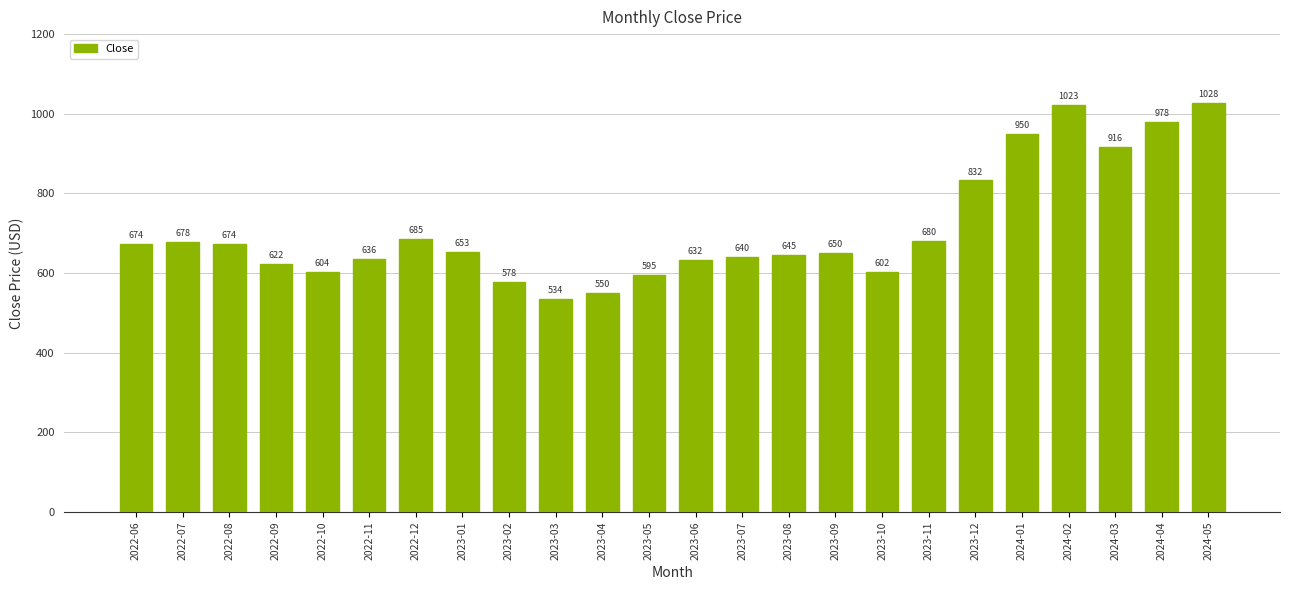

What is the average value?

710.8